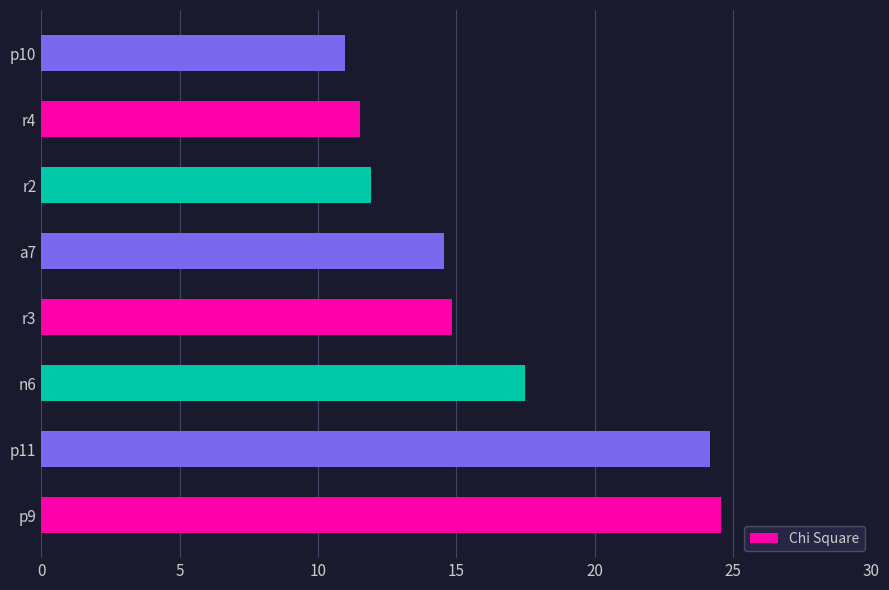

What is the difference between the maximum and second lowest values?

13.1